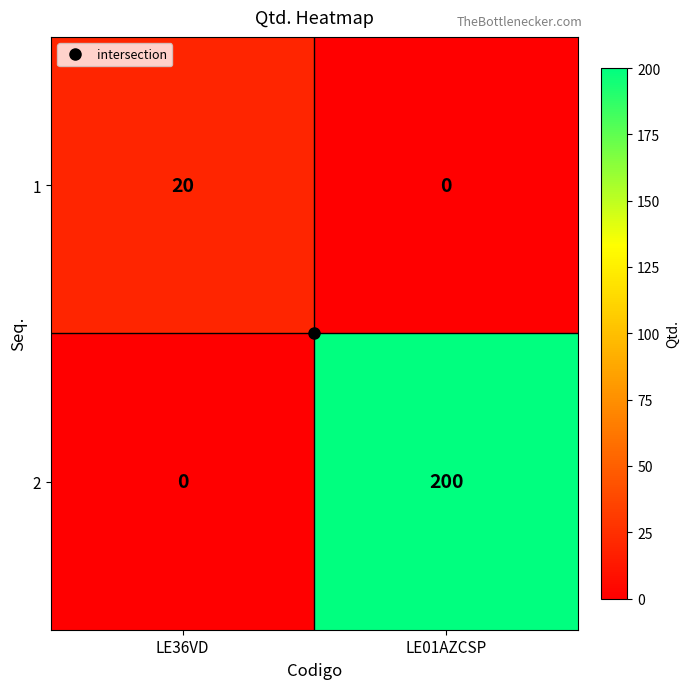

What is the sum of all 2 values?

200